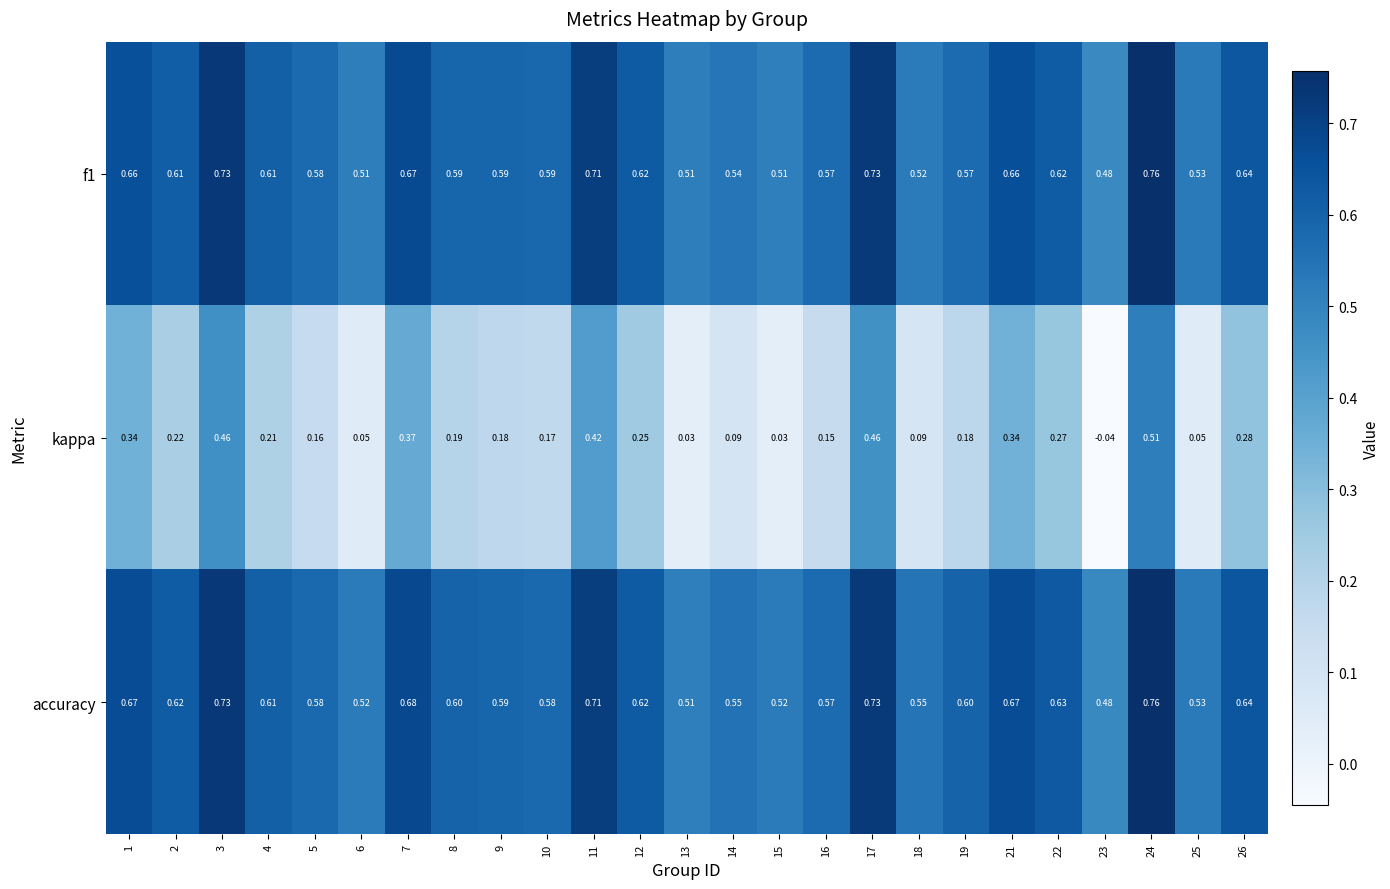

Which series has the largest total across all categories?

accuracy